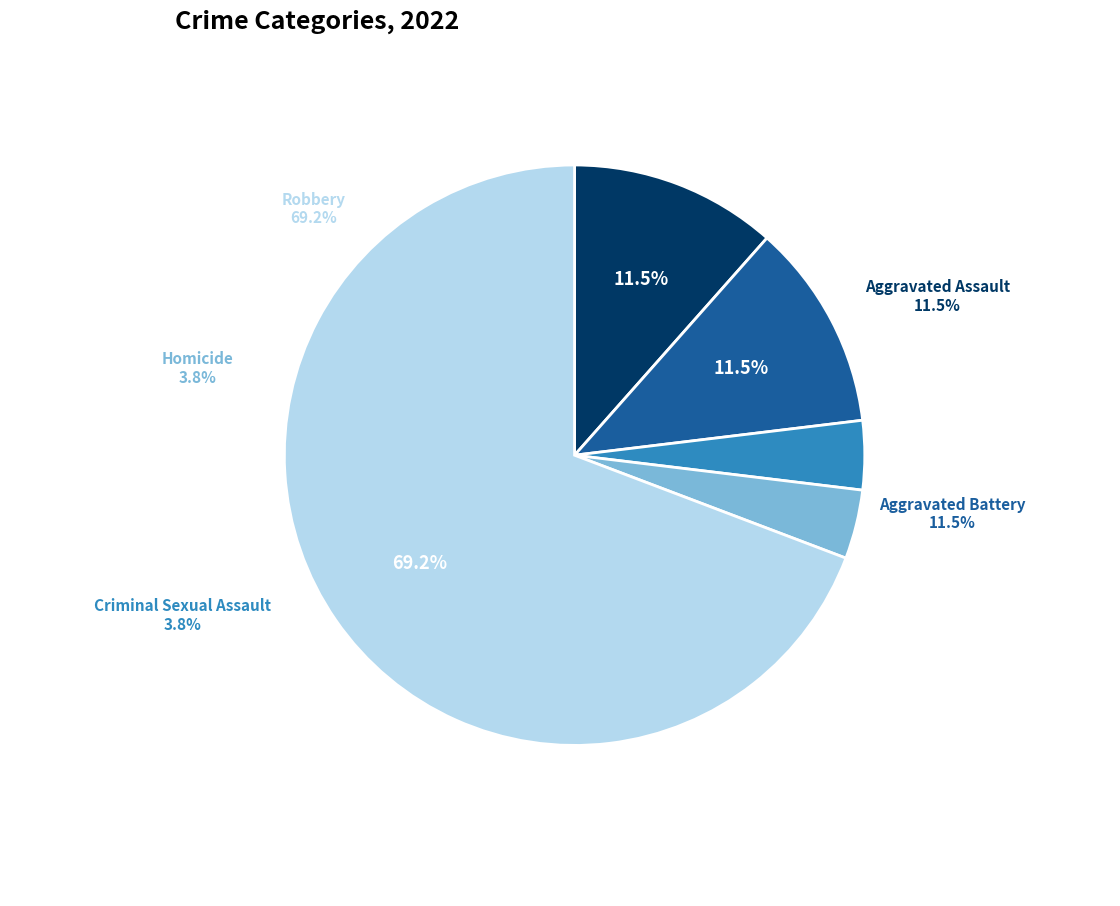

To the nearest percent, what is the difference between the largest and smallest slice percentages?

65%